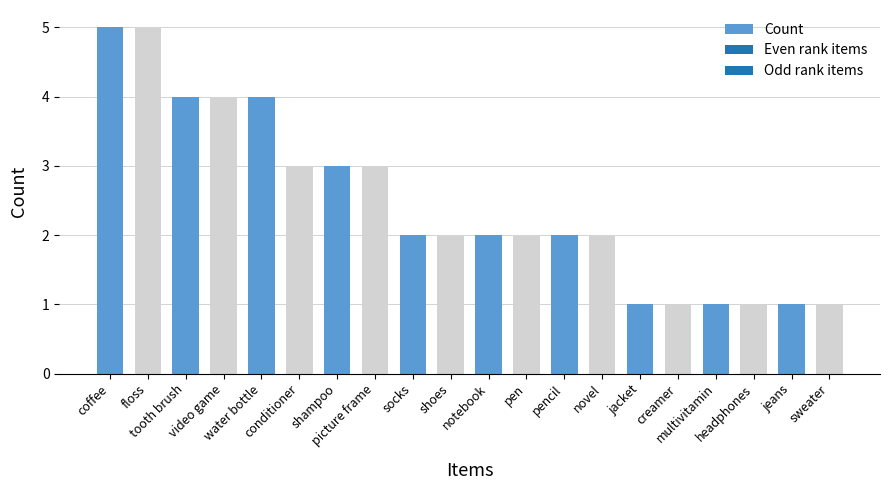

The chart shows a value of 3 at shampoo. True or false?

True